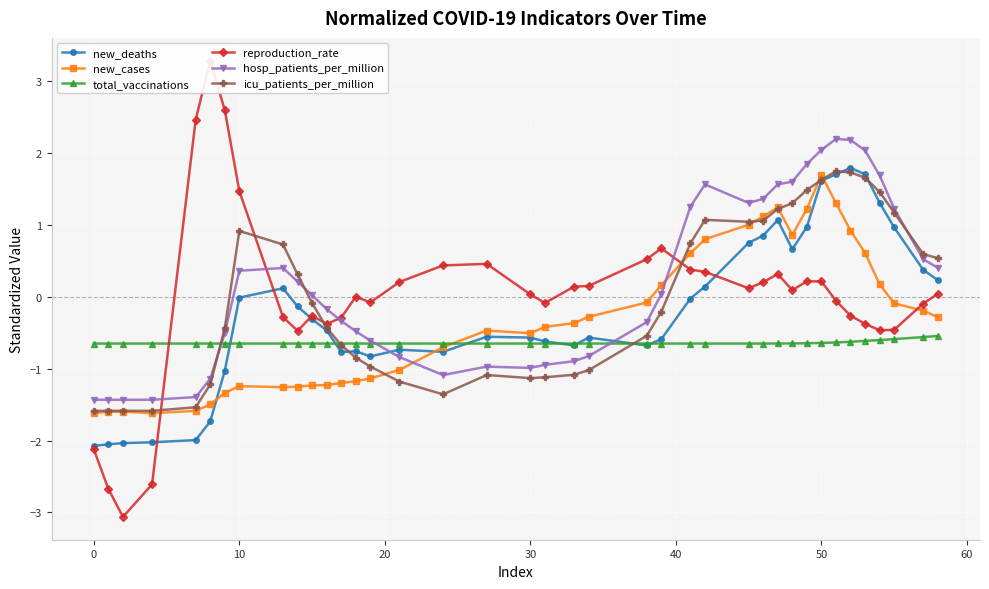

The value of hosp_patients_per_million at 30 is -0.5. True or false?

False